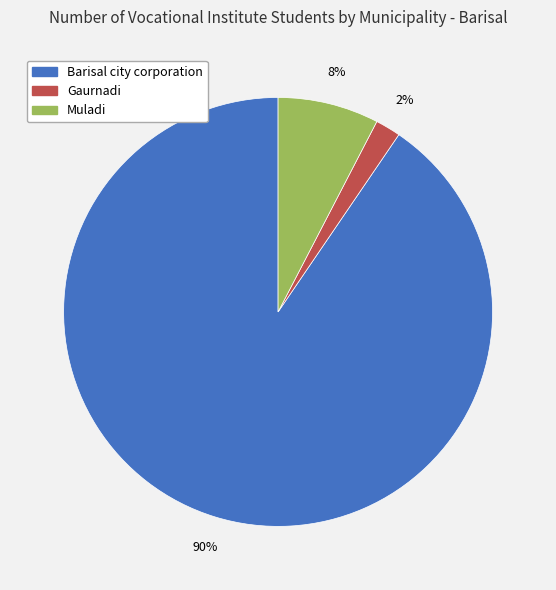

Between Gaurnadi and Muladi, which is larger?

Muladi